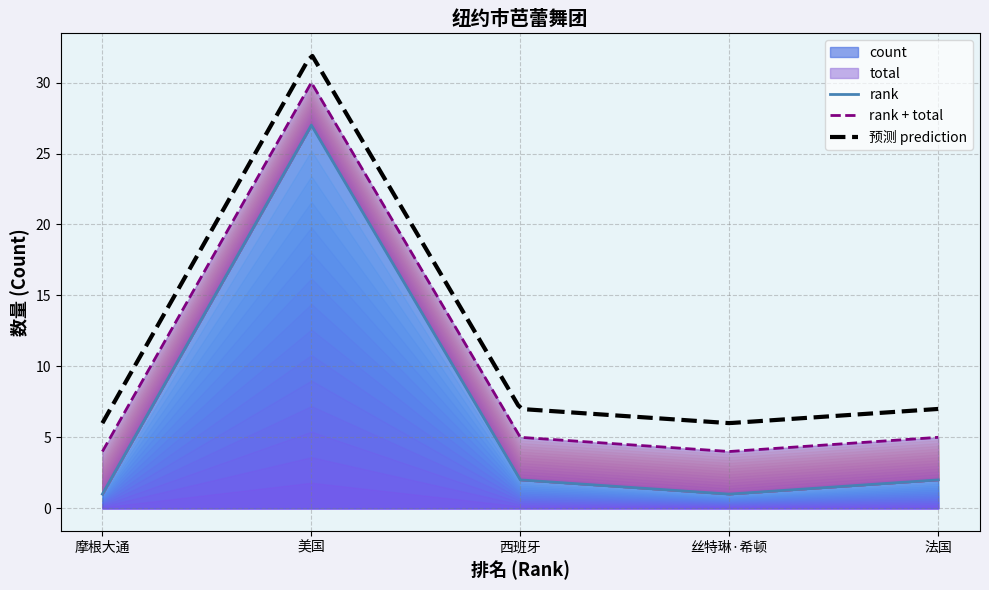

Count the number of categories in the chart.

5